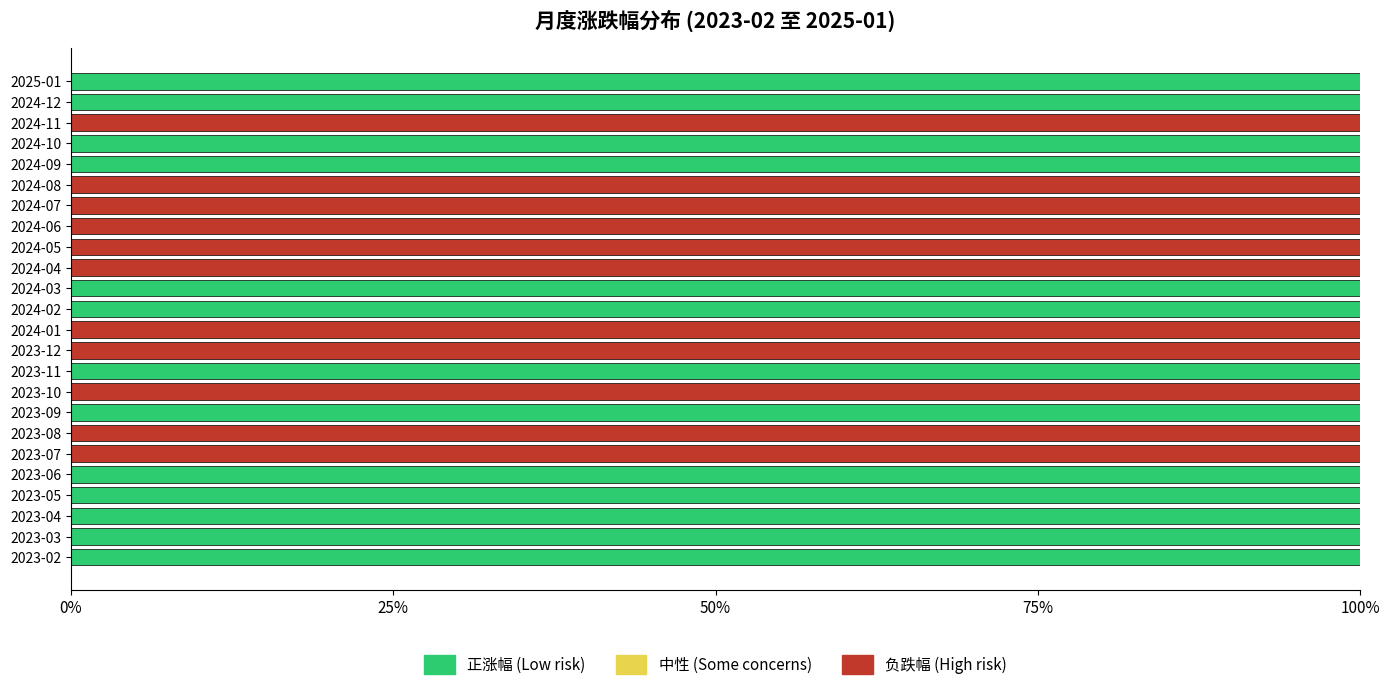

The value of 正涨幅 (Low risk) at 2023-07 is -38. True or false?

False